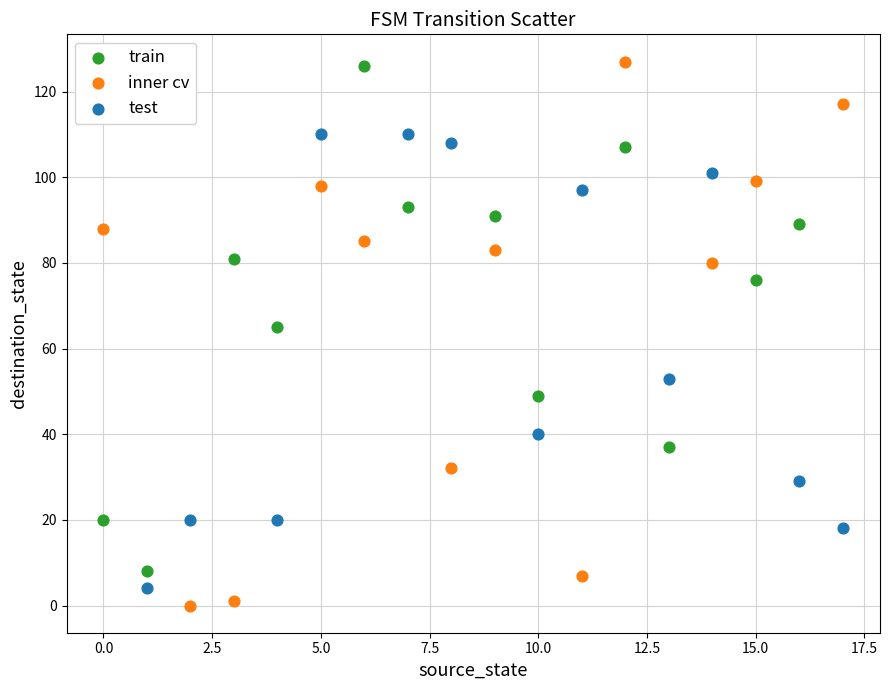

Which series has the largest Y range (max minus min)?

inner cv